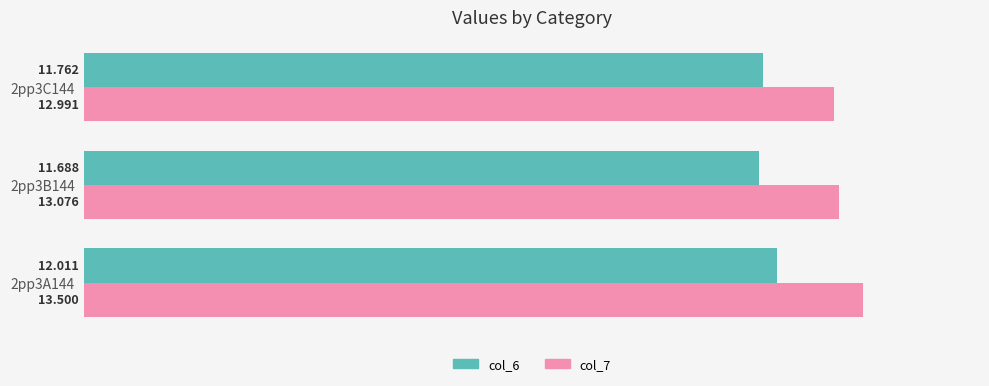

Is the value of col_6 at 2pp3B144 greater than the value of col_7 at 2pp3A144?

No